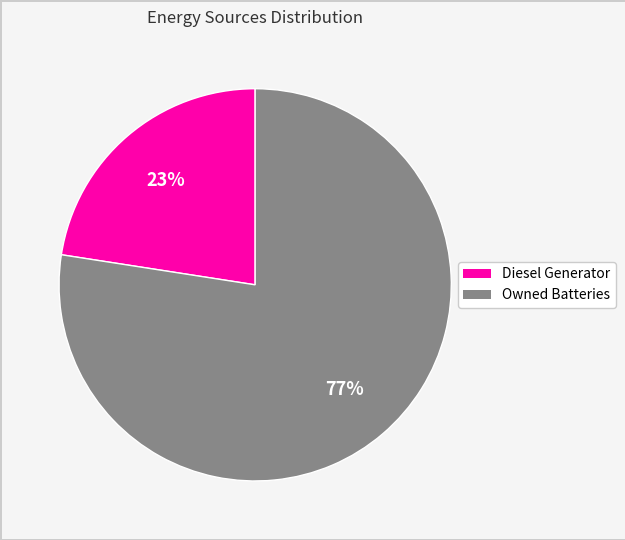

Is there a majority slice in this chart?

Yes